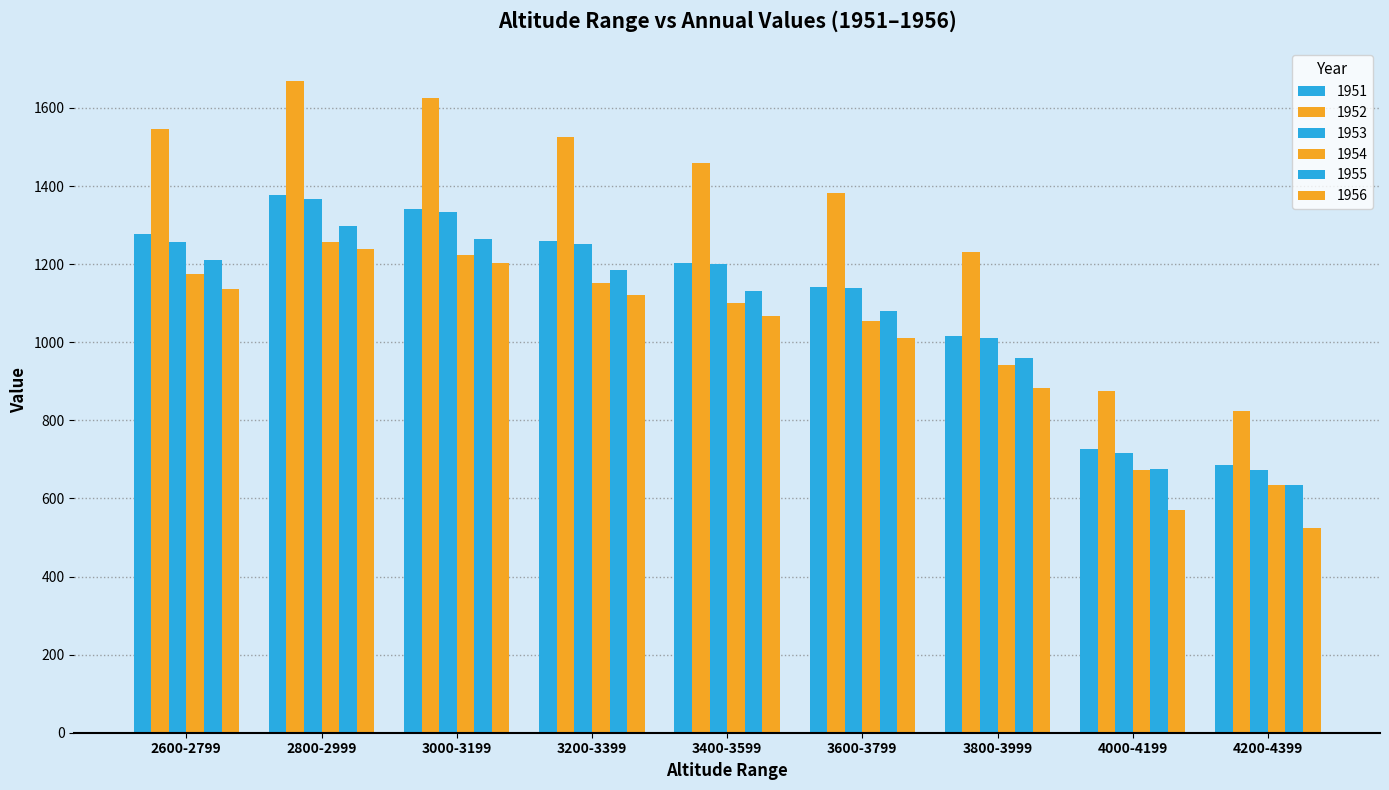

What is the difference between the highest and lowest values at 2800-2999?

431.0